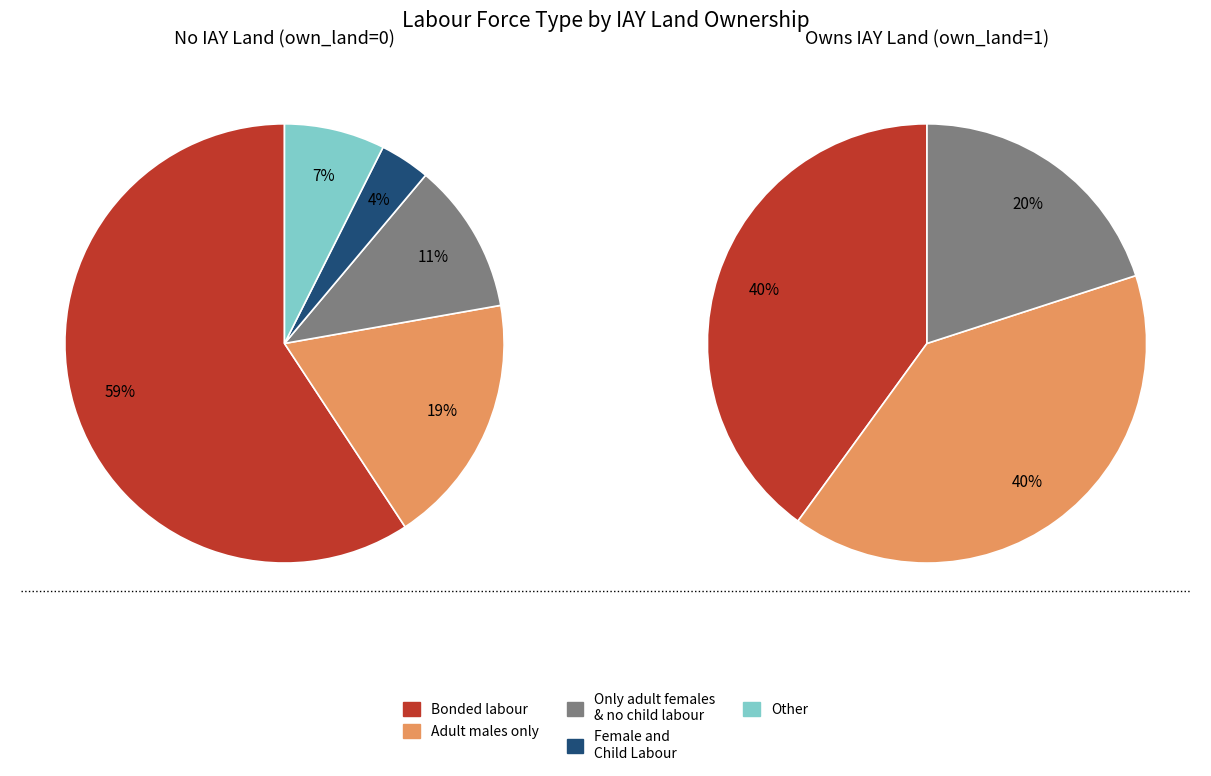

Is it true that Female and
Child Labour is 18% of the pie?

False